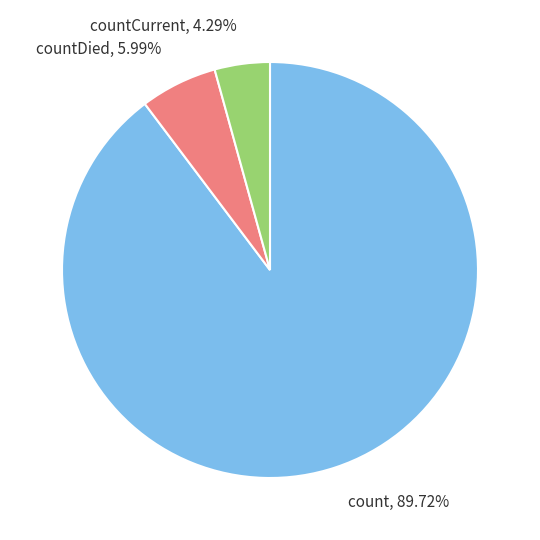

How many segments does this pie chart have?

3